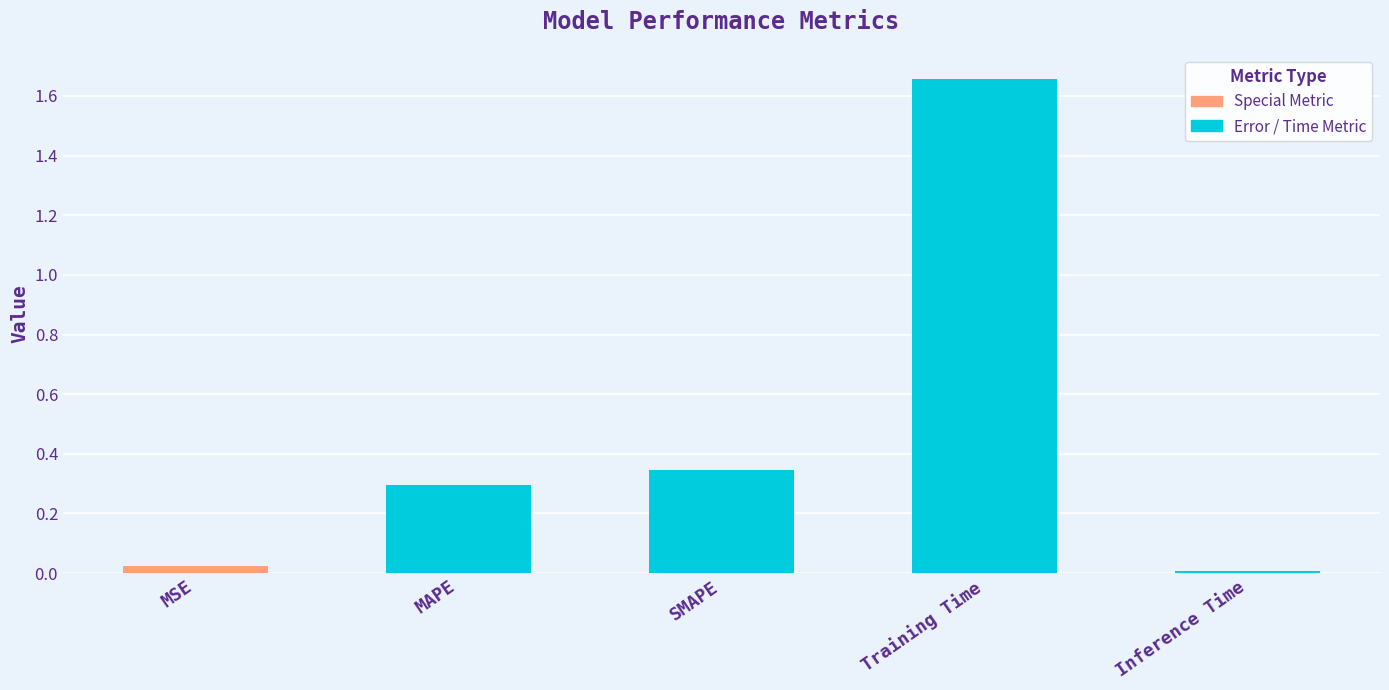

Count the number of data series in this chart.

1